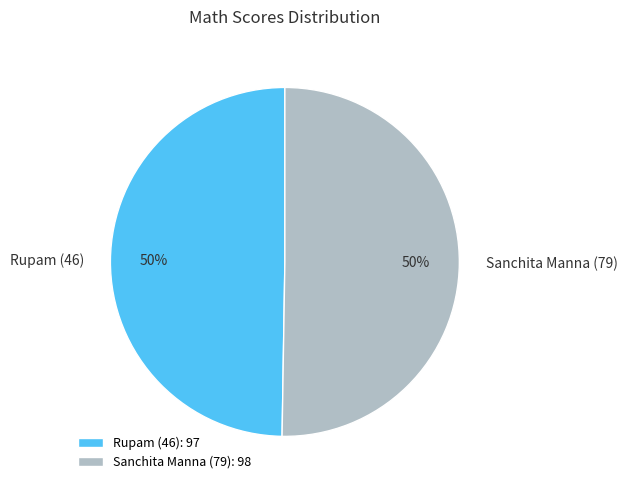

Is it true that Rupam (46) is 36% of the pie?

False